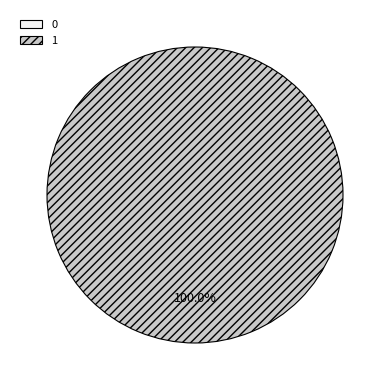

To the nearest percent, what percentage of the pie is 1?

100%